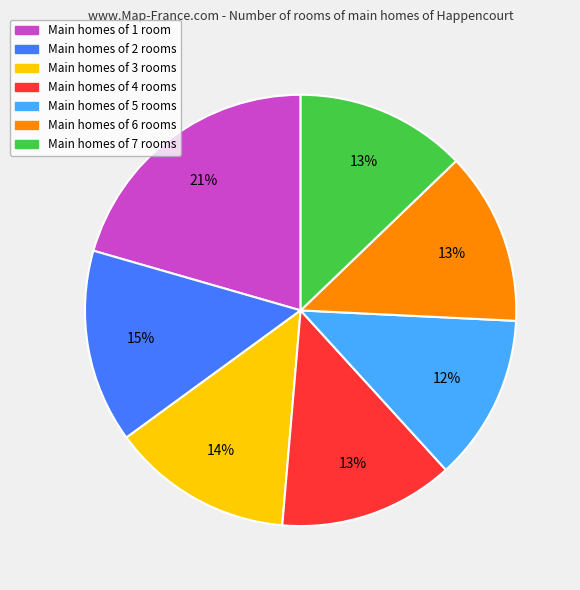

To the nearest percent, what is the difference between the Main homes of 2 rooms and Main homes of 1 room slice percentages?

6%